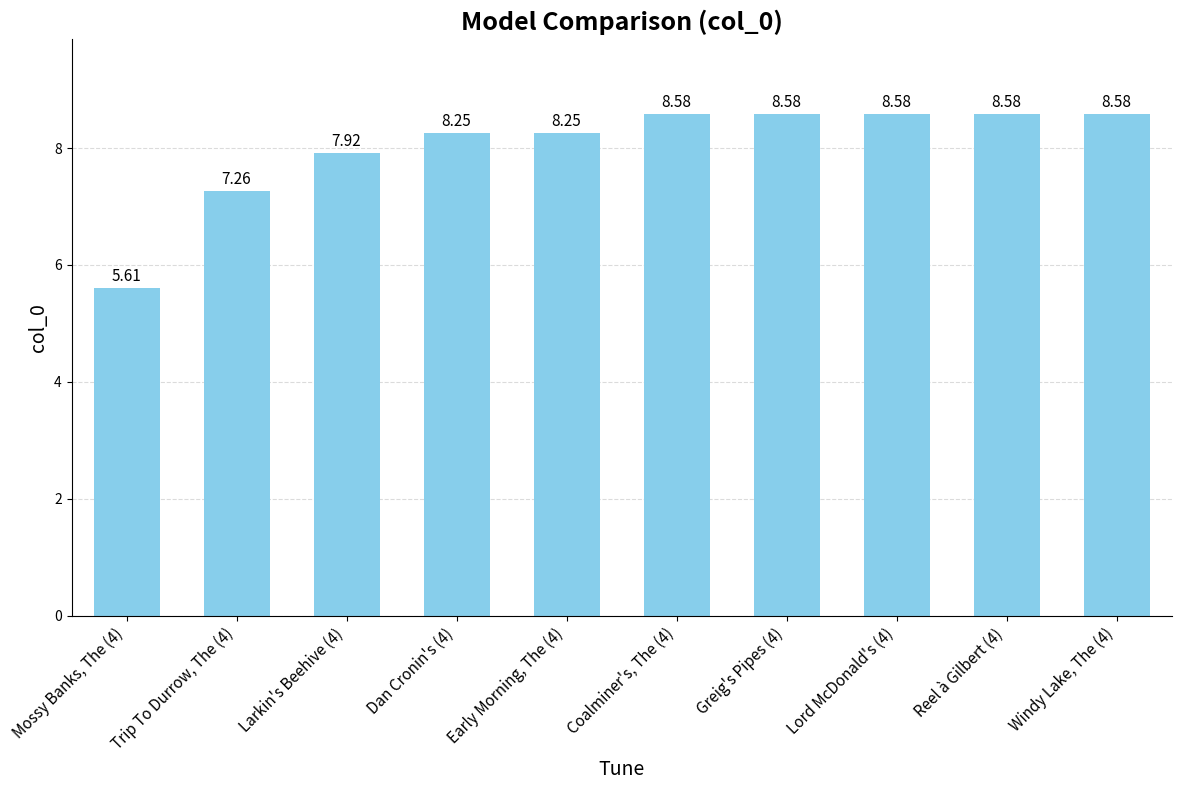

Where is the data nearest to the value 7?

Trip To Durrow, The (4)